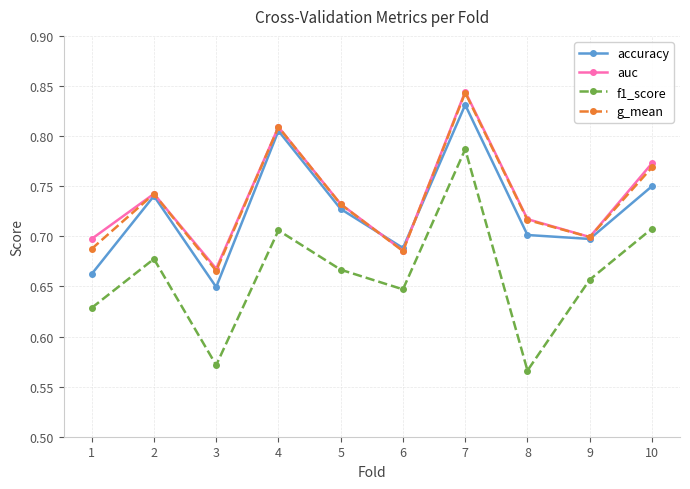

Is the value of f1_score at 6 greater than the value of accuracy at 1?

No